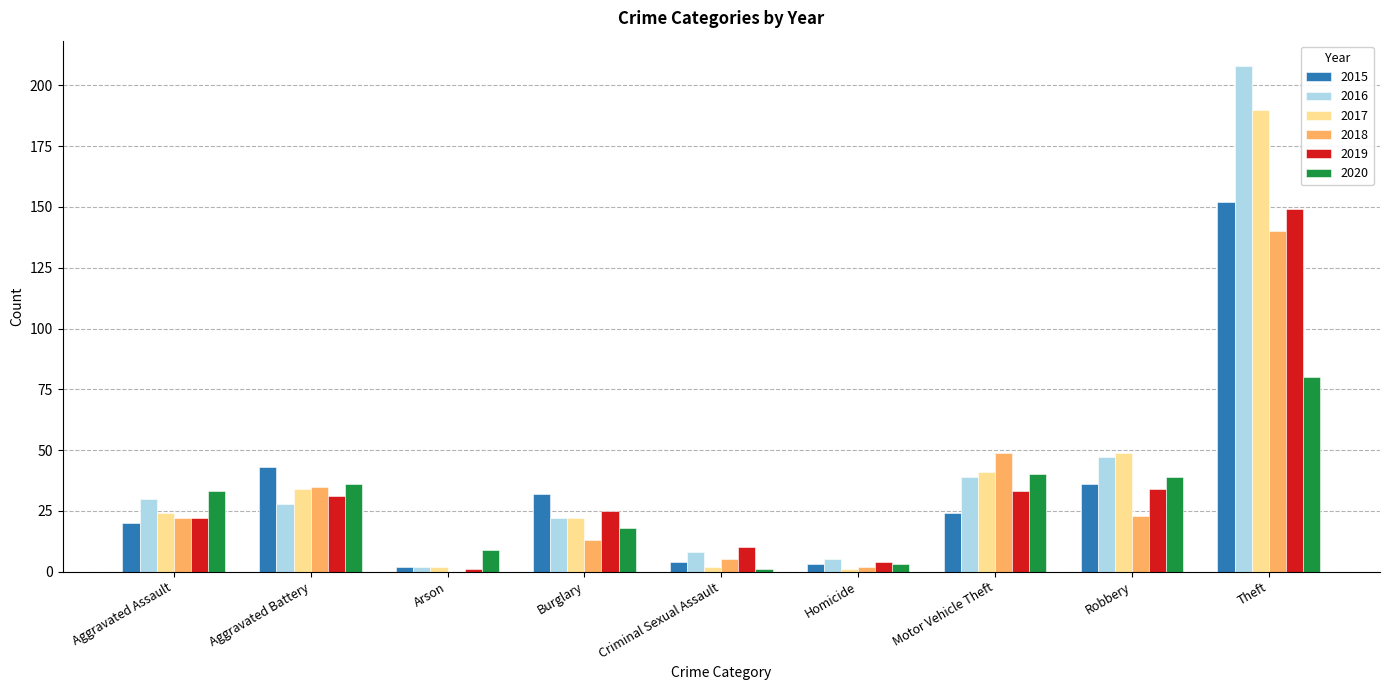

True or false: 2020 has a value of 2 at Arson.

False